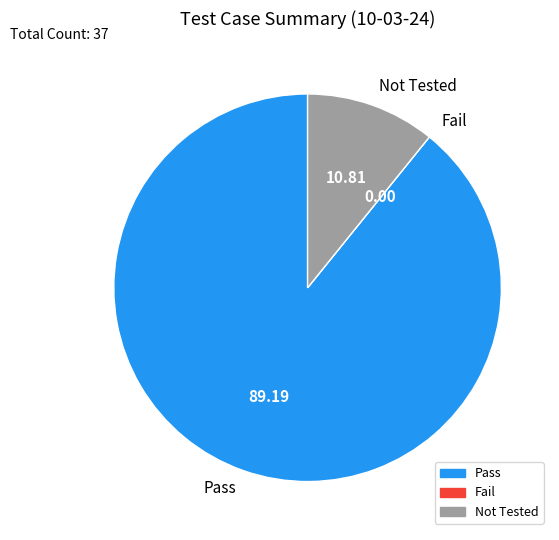

Which has a higher value, Not Tested or Pass?

Pass